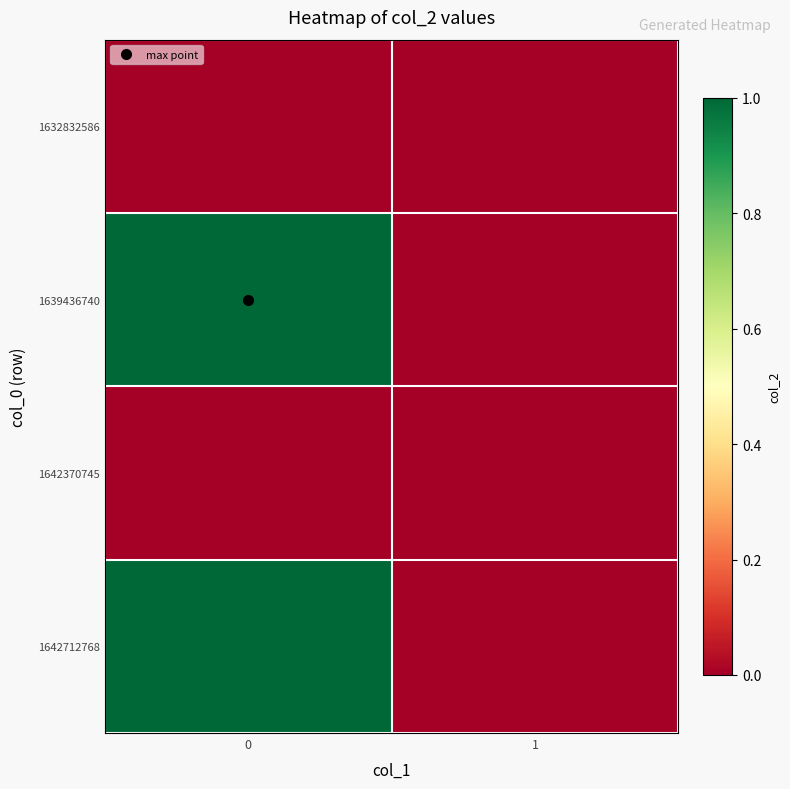

Reading left to right, what are all the values shown in this chart?

1632832586: 0=0	1=0
1639436740: 0=1	1=0
1642370745: 0=0	1=0
1642712768: 0=1	1=0